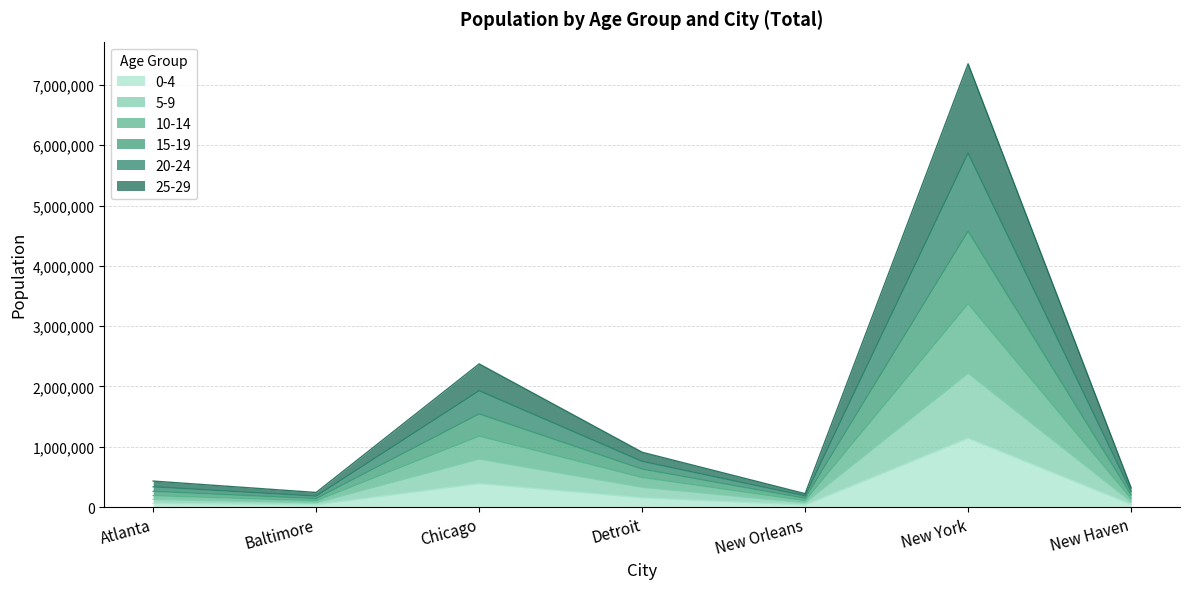

What is the difference between the second highest and minimum values in the 20-24 series?

1747798